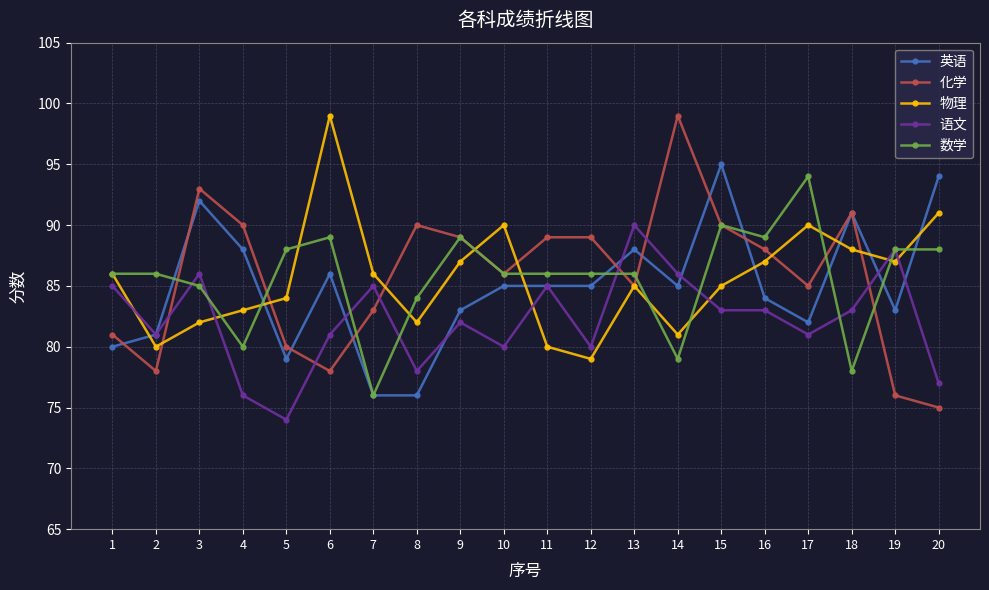

What is the sum of all 英语 values?

1698